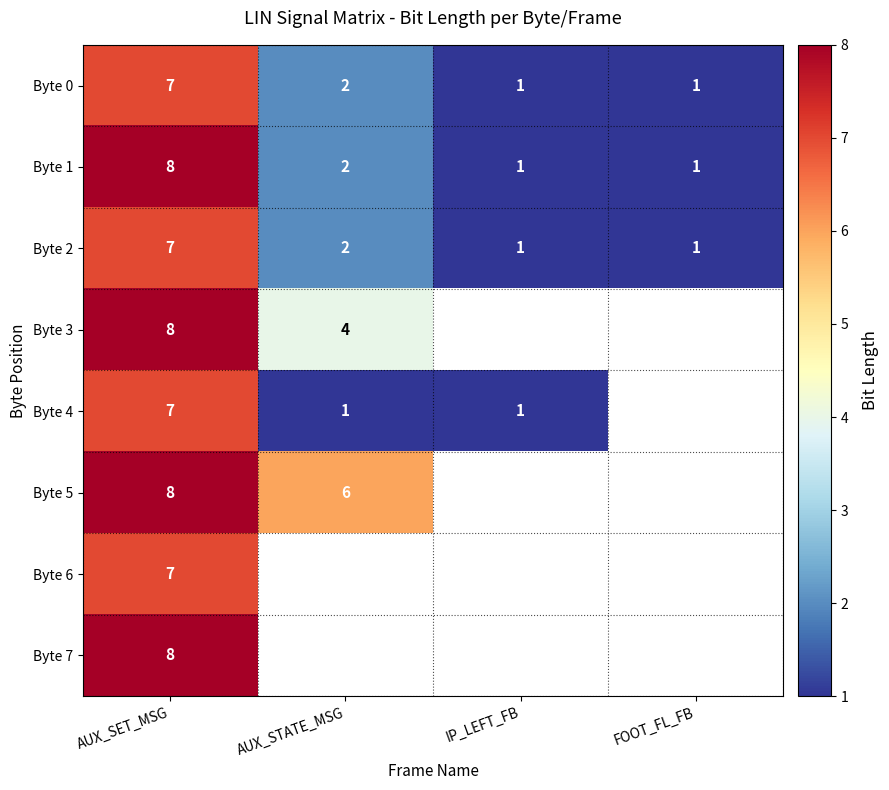

What is the difference between the maximum and minimum values in the Byte 0 series?

6